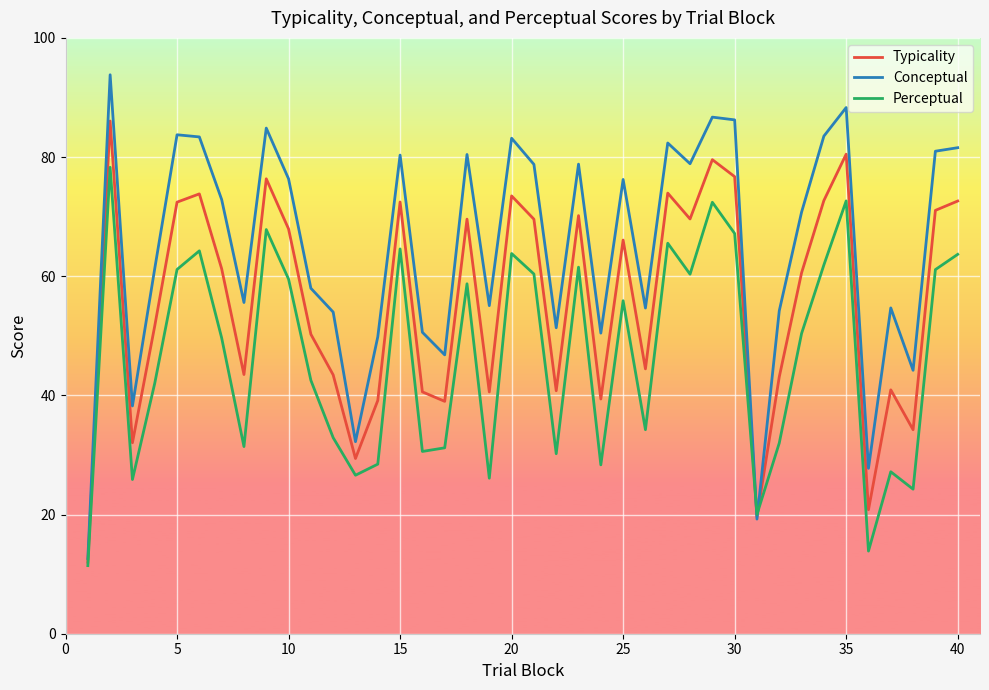

How many lines are shown in the chart?

3